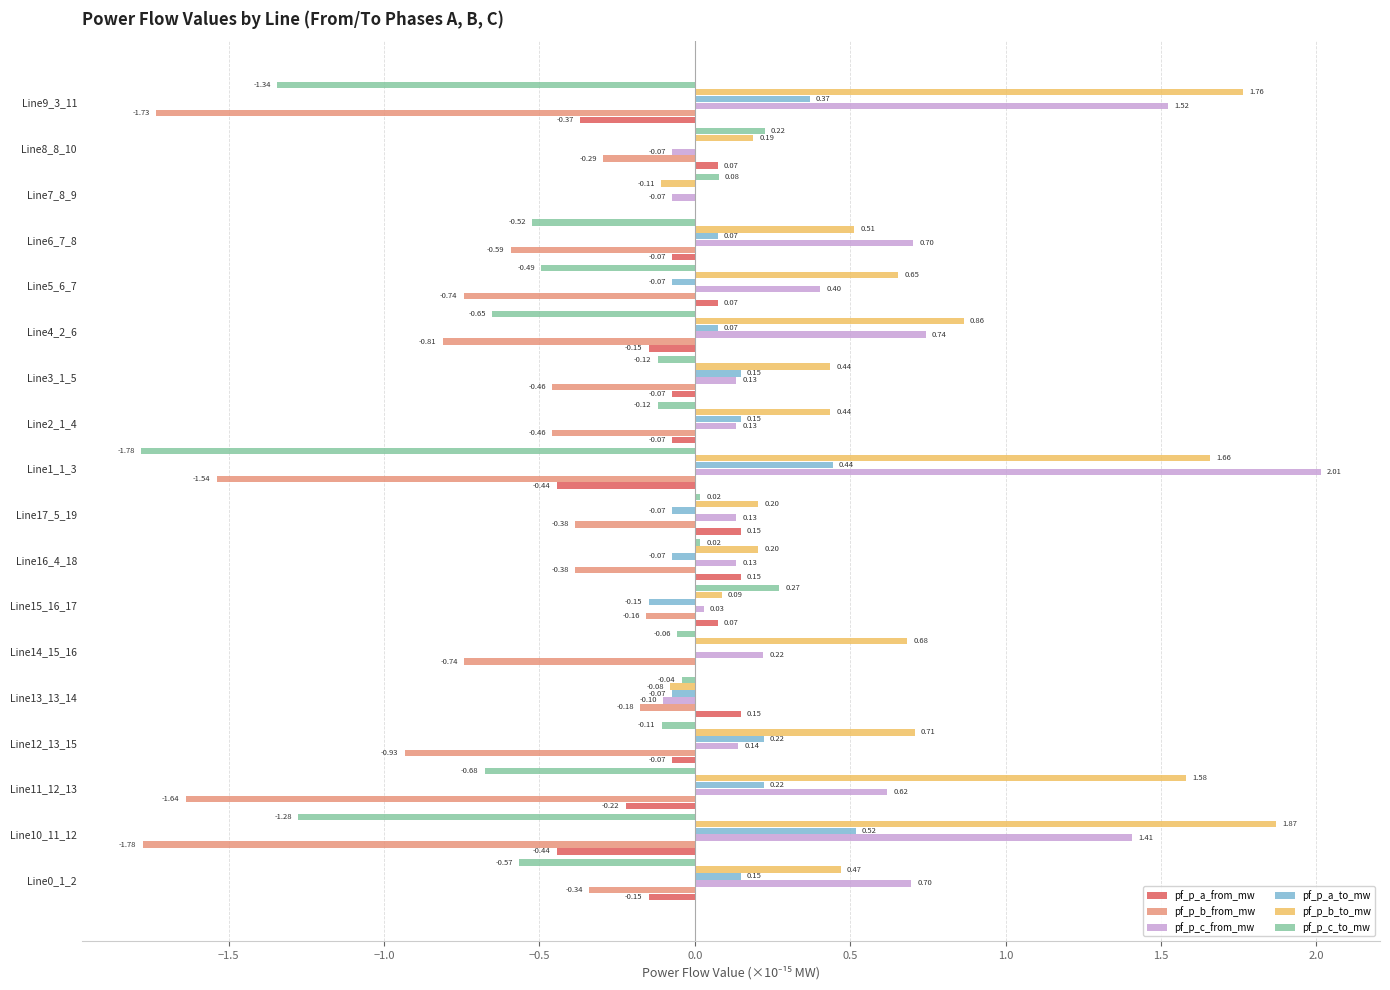

How many values in the pf_p_b_to_mw series exceed 0?

16